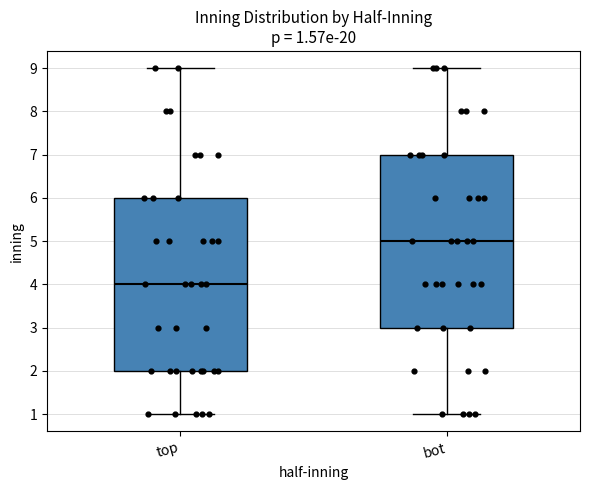

Which box has the lowest median line?

top